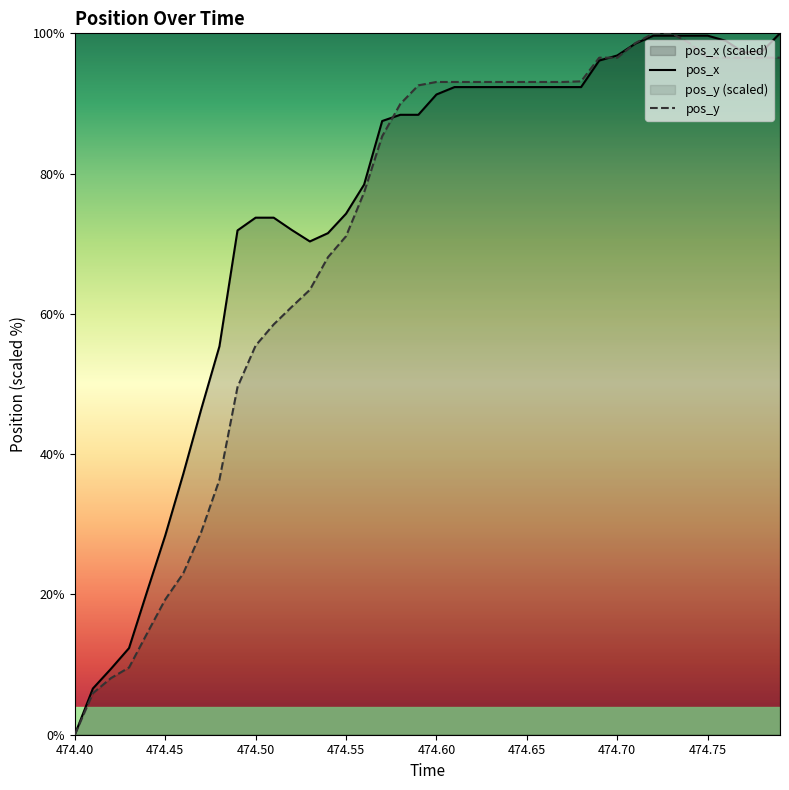

Reading left to right, what are all the values shown in this chart?

pos_x: 0.0	6.6	9.4	12.4	20.4	28.4	37.2	46.5	55.4	71.9	73.7	73.7	72.0	70.3	71.5	74.3	78.4	87.5	88.4	88.4	91.3	92.3	92.3	92.3	92.3	92.3	92.3	92.3	92.3	96.1	96.8	98.5	99.7	99.7	99.7	99.7	98.9	97.3	97.4	100.0
pos_y: 0.0	5.9	8.1	9.6	14.5	19.3	23.0	28.9	36.4	49.6	55.5	58.5	61.0	63.4	68.1	71.1	77.3	85.3	89.9	92.6	93.1	93.1	93.1	93.1	93.1	93.1	93.1	93.1	93.2	96.5	96.5	98.6	100.0	100.0	98.6	96.5	96.5	96.5	96.5	96.5